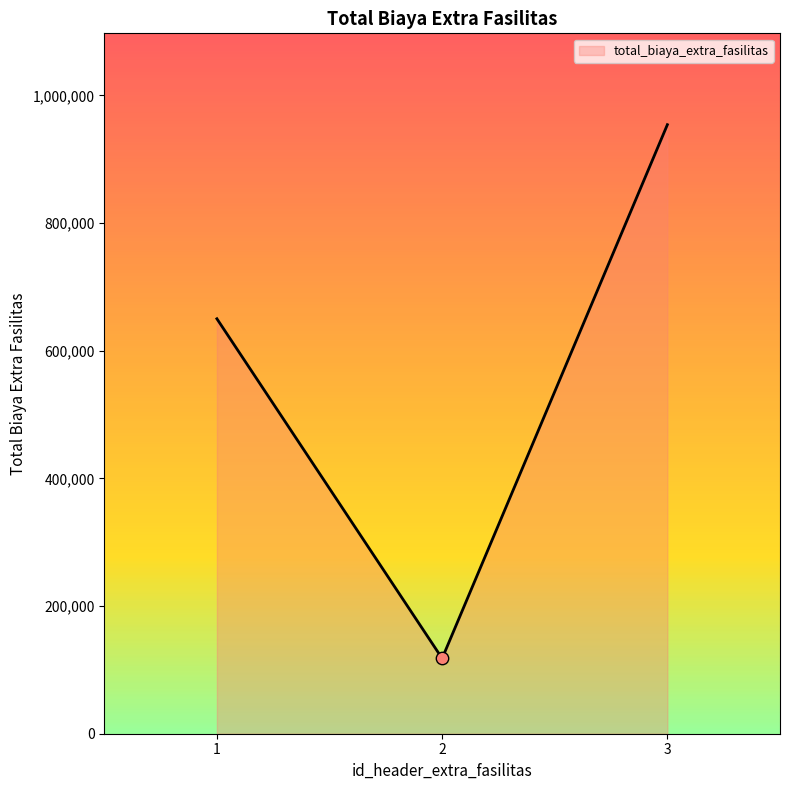

What is the change in value from 1 to 3?

+304000